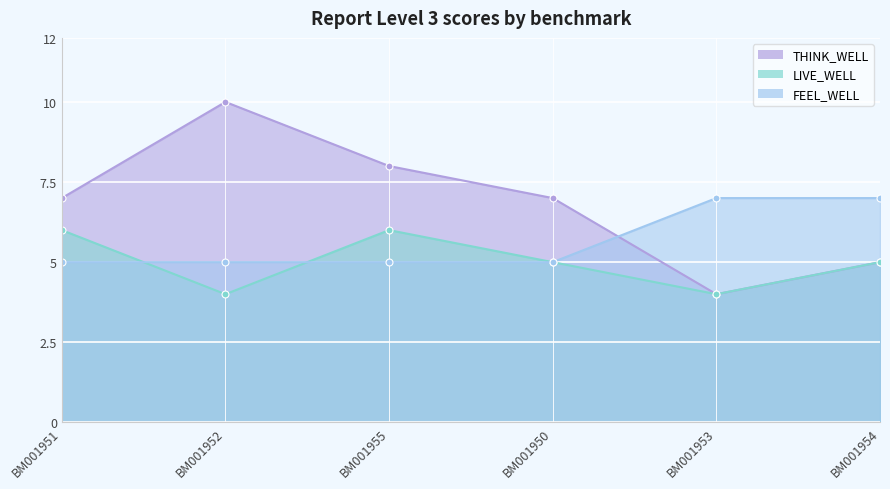

What are all the series names shown in the legend?

THINK_WELL, LIVE_WELL, FEEL_WELL